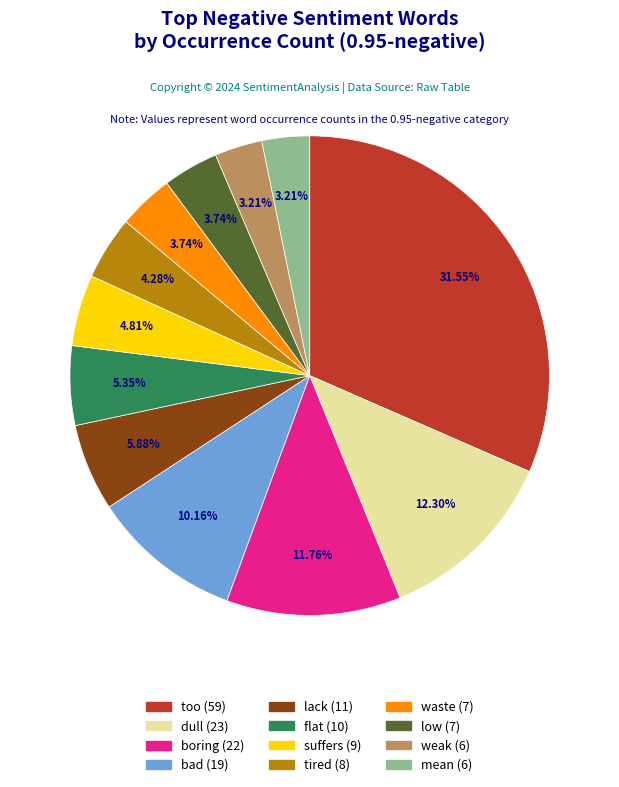

To the nearest percent, what is the combined percentage of low and waste?

7%